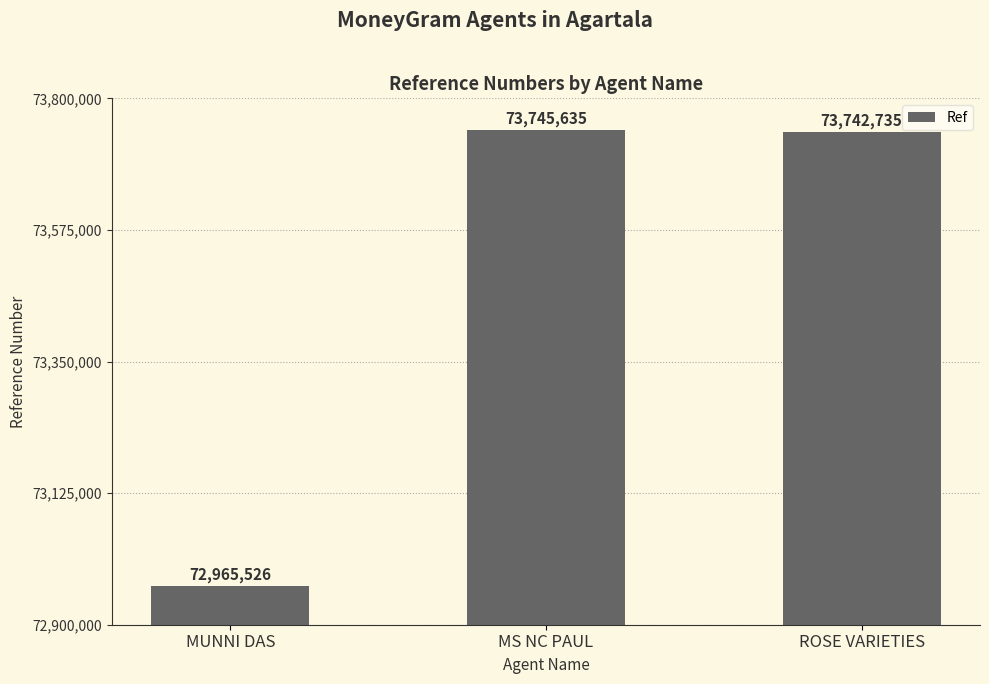

At which label does the data first exceed 73742735?

MS NC PAUL